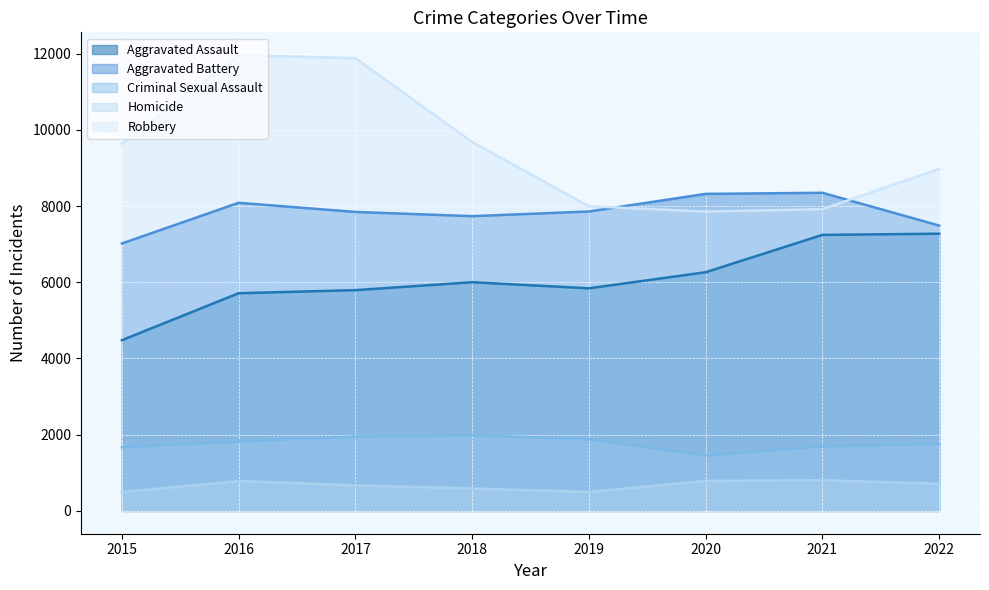

True or false: Aggravated Battery and Aggravated Assault intersect in this chart.

False